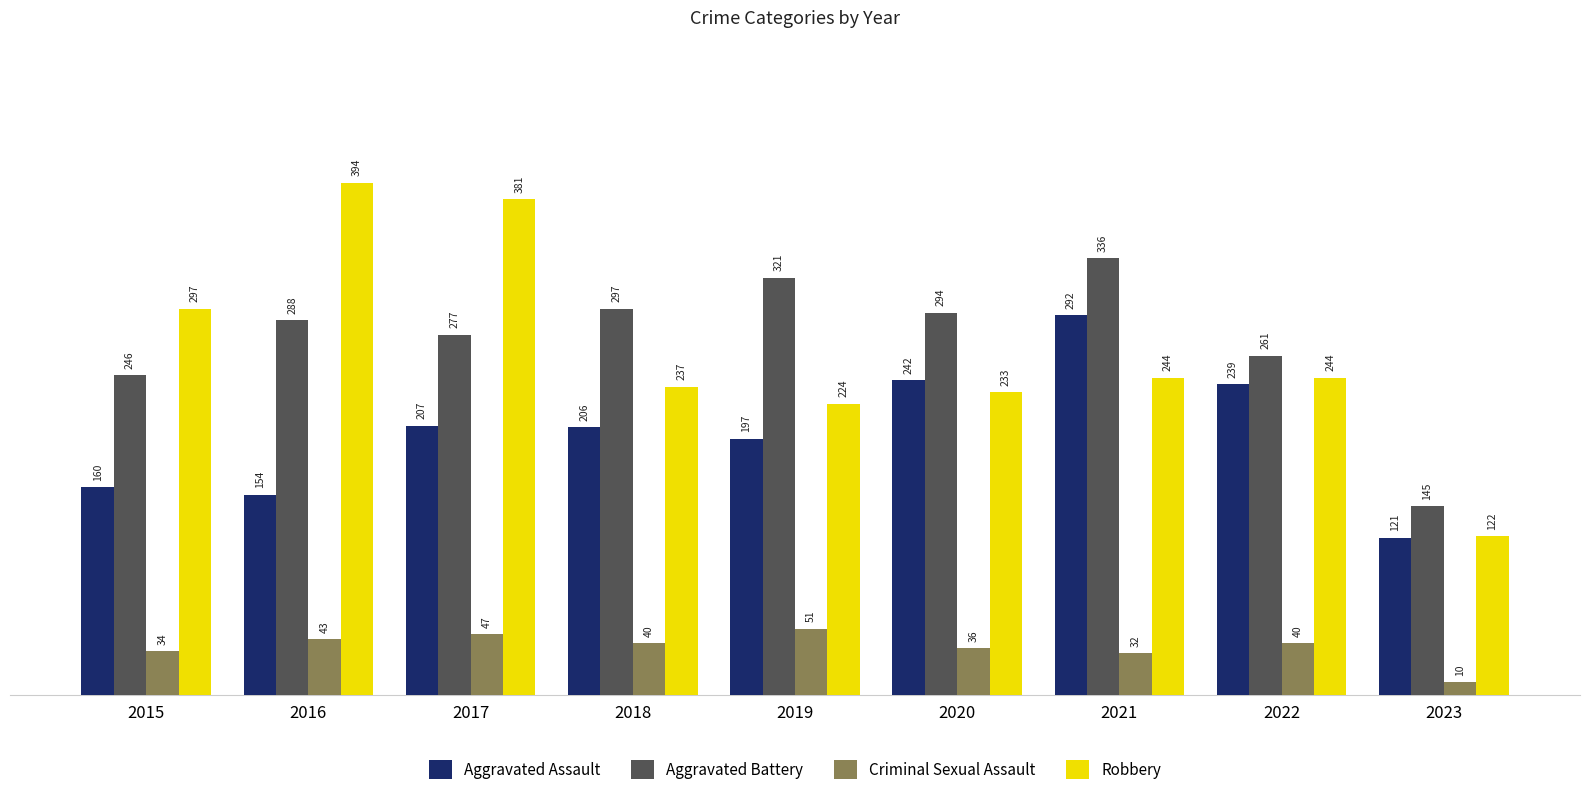

At which label does Criminal Sexual Assault reach its minimum?

2023